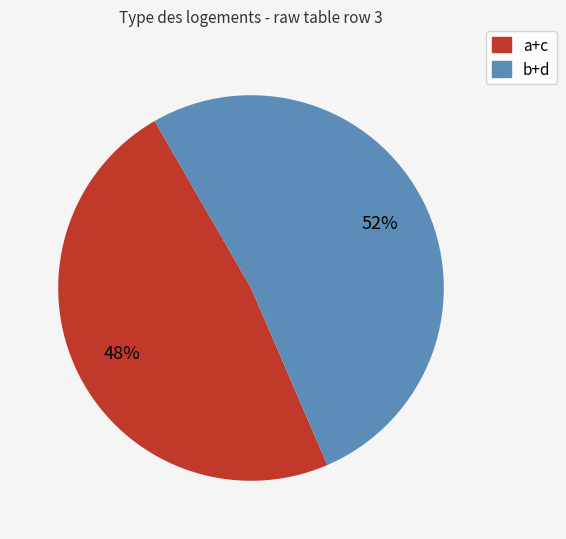

Is there a majority slice in this chart?

Yes